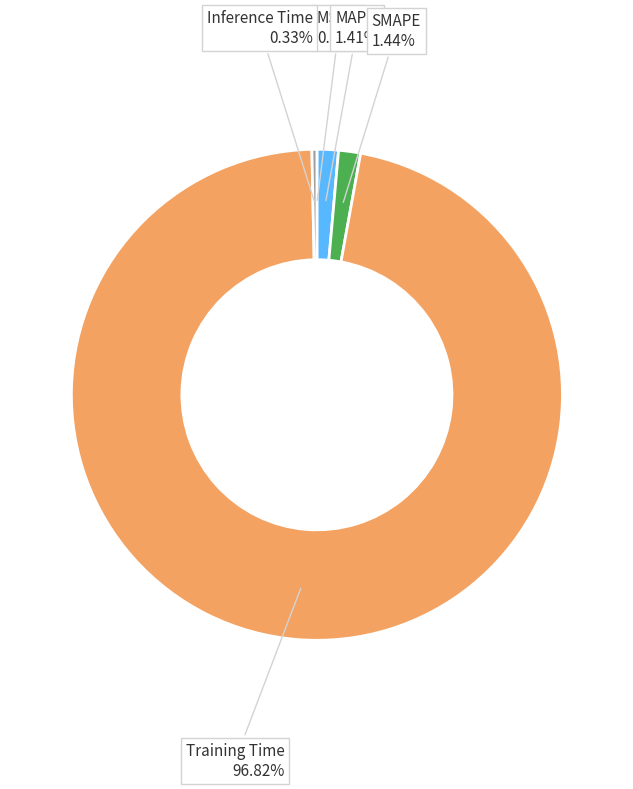

Is there any slice that represents more than half of the pie?

Yes